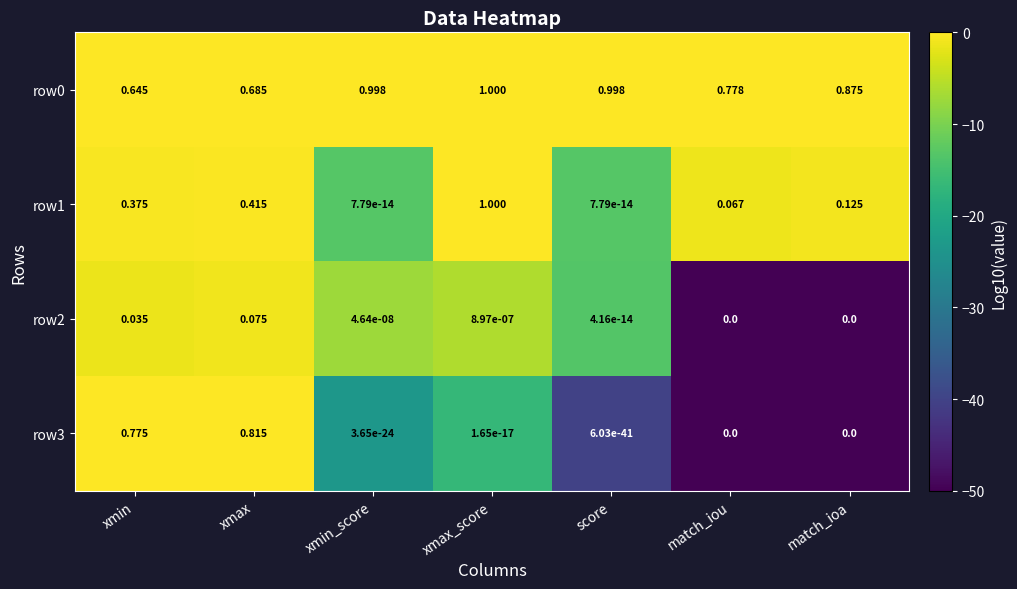

At which category does the chart reach its peak across all series?

xmax_score